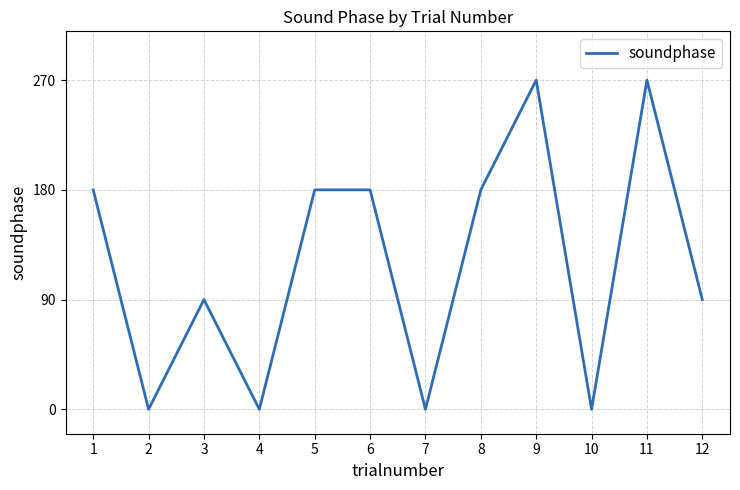

What is the average value?

120